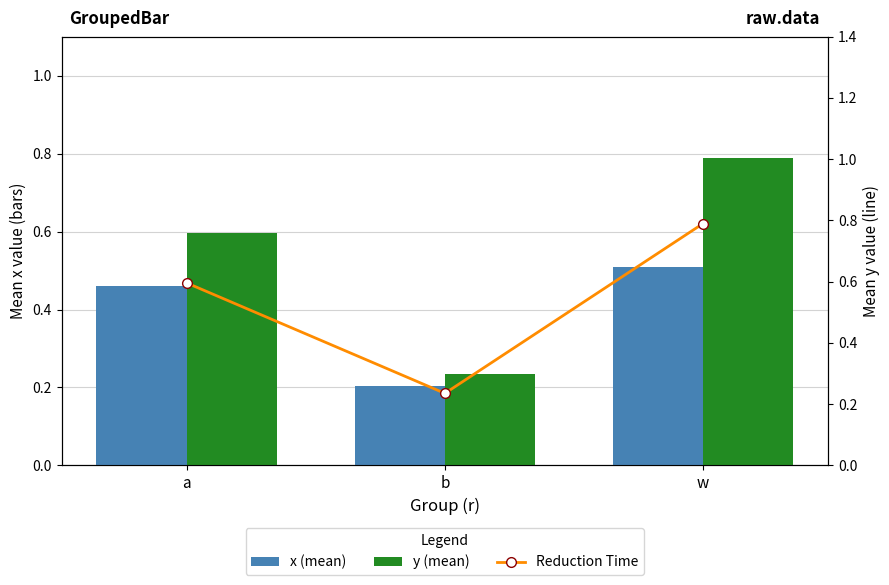

Which series has the largest range (max minus min)?

y (mean)